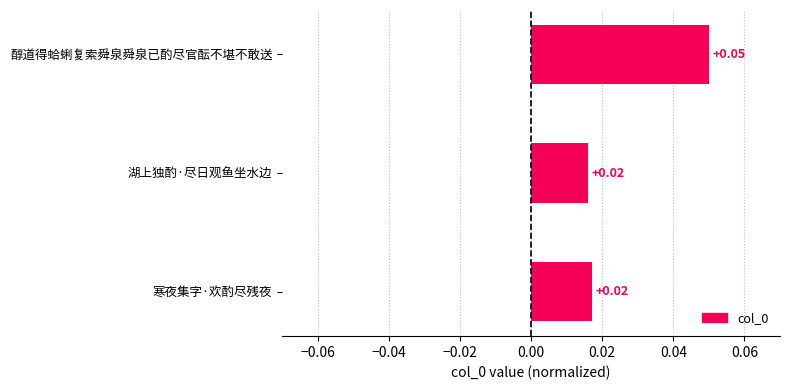

Between 醇道得蛤蜊复索舜泉舜泉已酌尽官酝不堪不敢送 and 寒夜集字·欢酌尽残夜, which is larger?

醇道得蛤蜊复索舜泉舜泉已酌尽官酝不堪不敢送